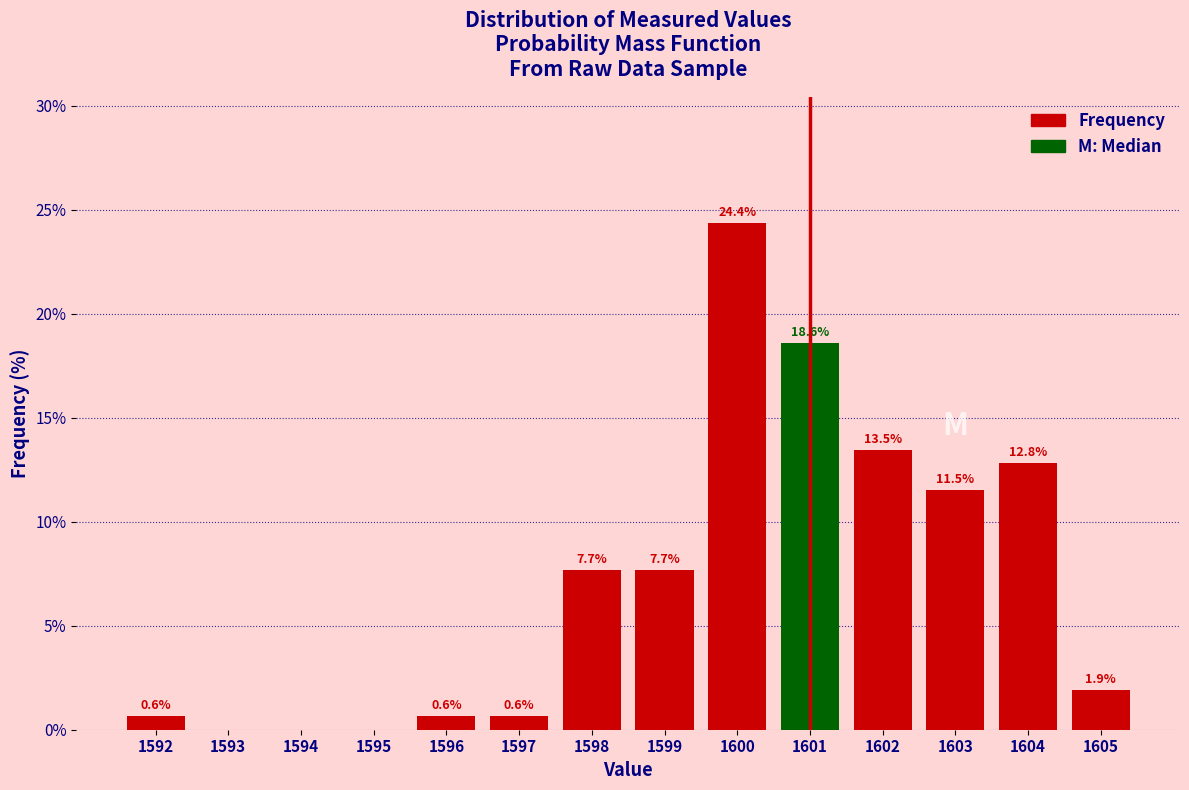

Over which range of the x-axis is the bar tallest?

1599.5 to 1600.5